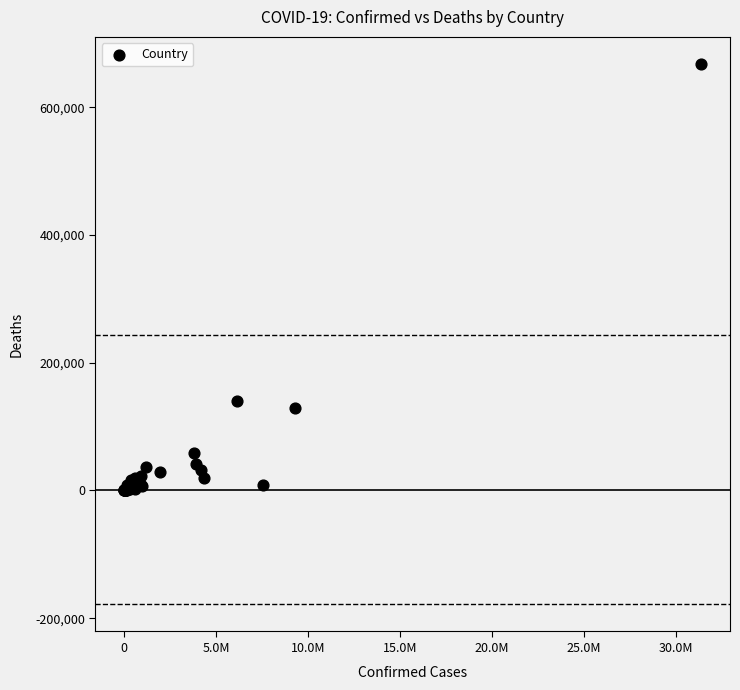

What Y value in the scatter plot is closest to 333905?

139894